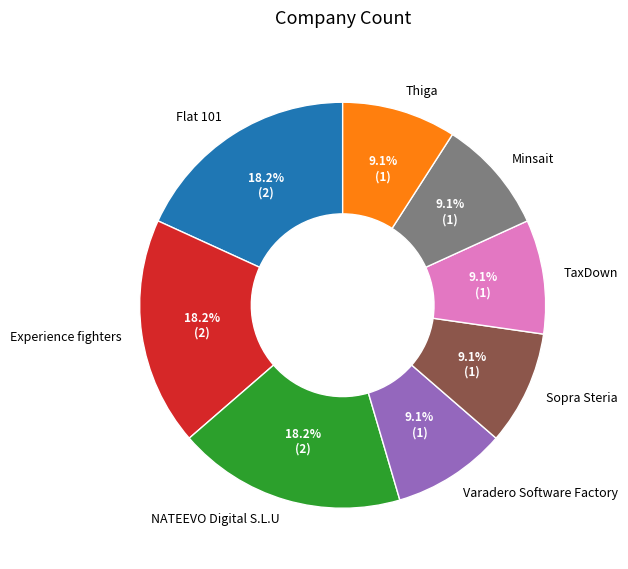

The Varadero Software Factory slice represents 9% of the pie. True or false?

True